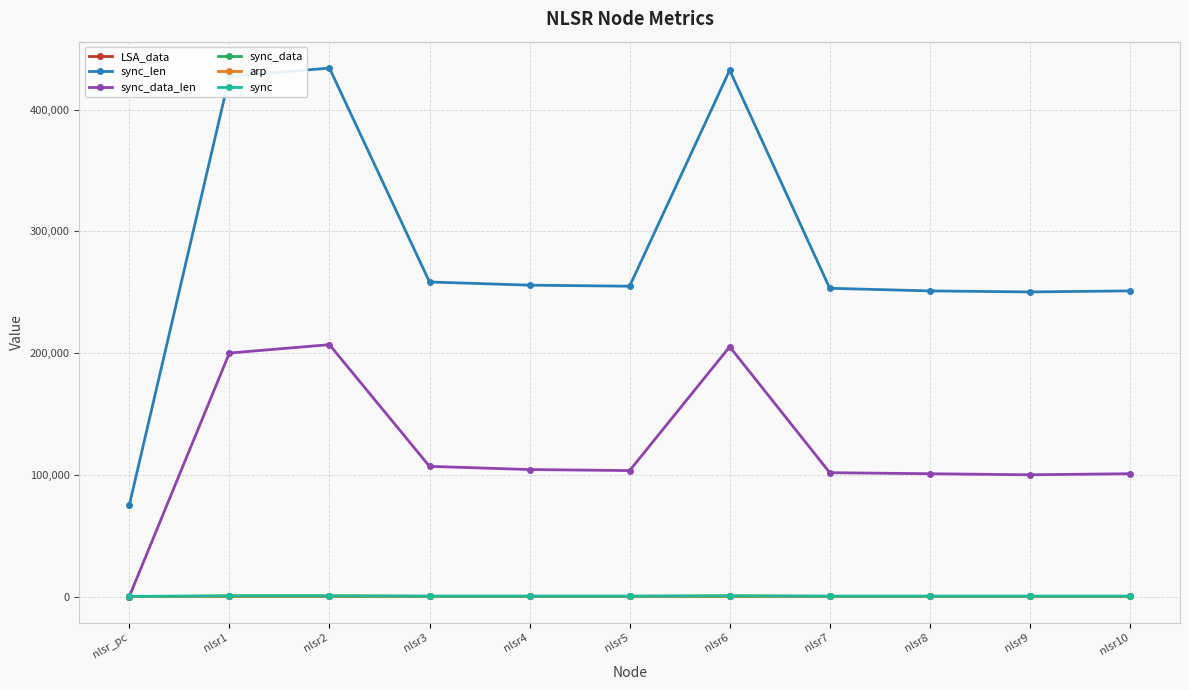

Which series has the widest spread of values?

sync_len